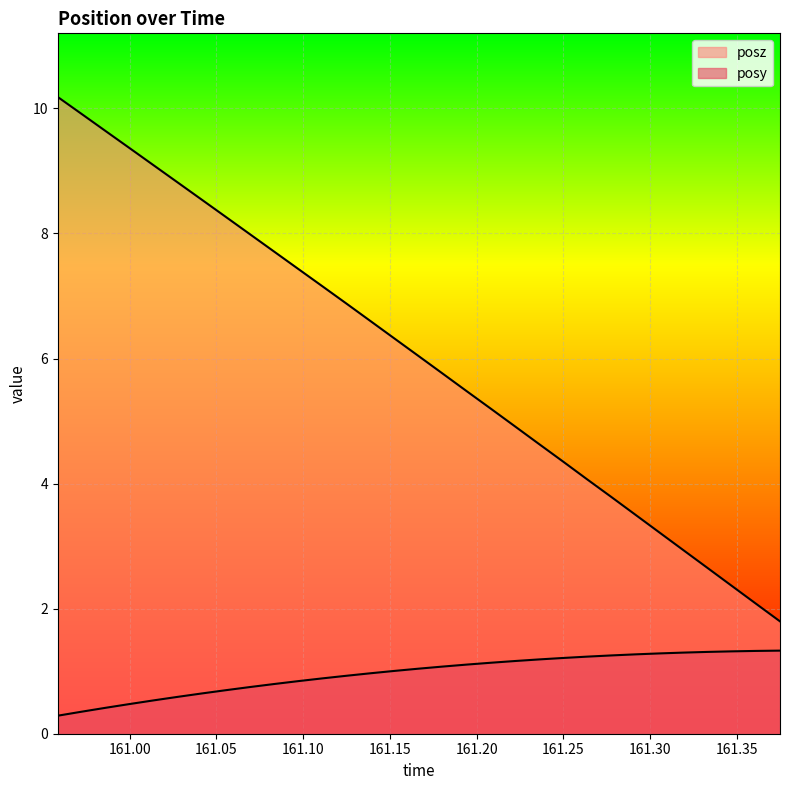

What is the highest value of the posy series?

1.3